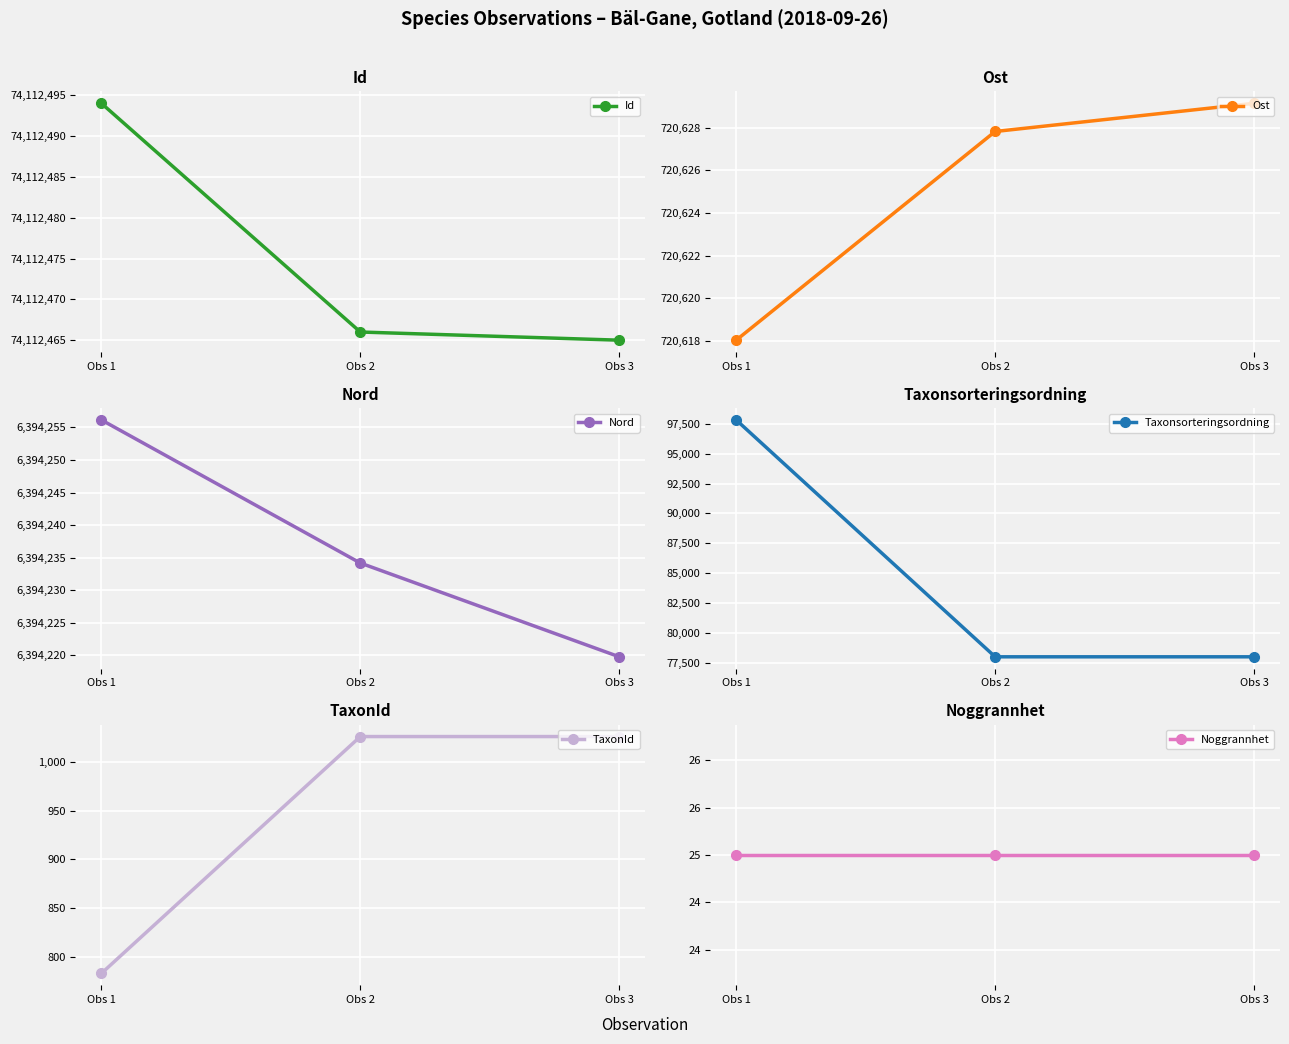

The value of Nord at Obs 1 is 3590080.9. True or false?

False